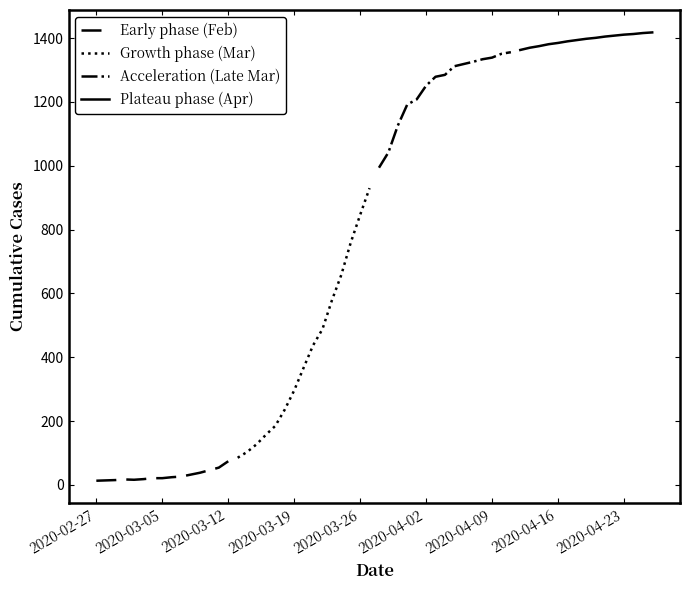

Is the value of Growth phase (Mar) at 14 greater than the value of Early phase (Feb) at 2020-04-09?

Yes